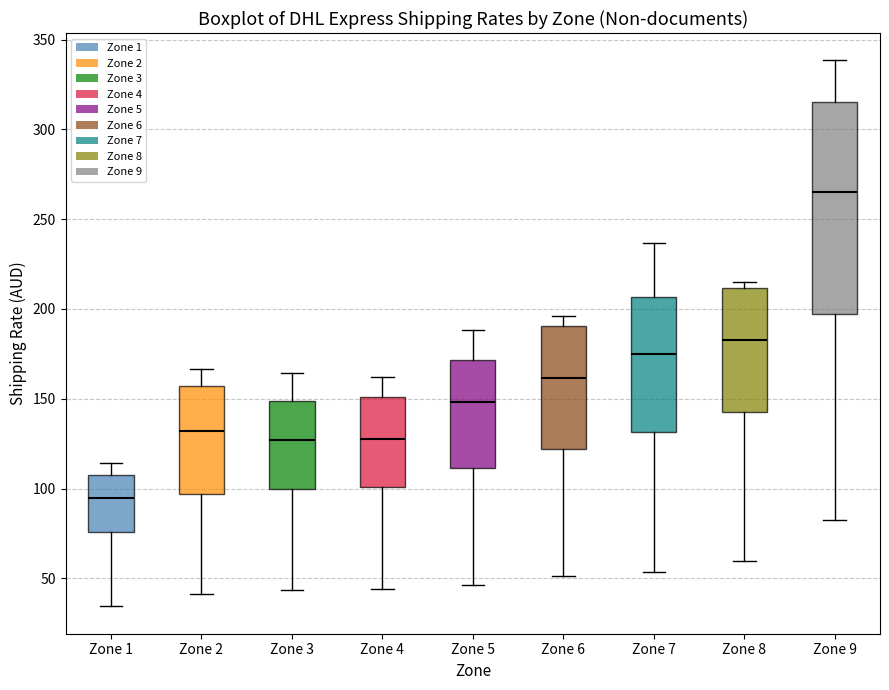

Reading left to right, read every box against the y-axis: the position of its median line, the range the box covers, and the ends of its whiskers. The values are not printed on the chart, so give them approximately, as read against the axis.

Zone 1: median 95, box 75 to 105, whiskers 35 to 115
Zone 2: median 130, box 95 to 155, whiskers 40 to 165
Zone 3: median 125, box 100 to 150, whiskers 45 to 165
Zone 4: median 130, box 100 to 150, whiskers 45 to 160
Zone 5: median 150, box 110 to 170, whiskers 45 to 190
Zone 6: median 160, box 120 to 190, whiskers 50 to 195
Zone 7: median 175, box 130 to 205, whiskers 55 to 235
Zone 8: median 185, box 140 to 210, whiskers 60 to 215
Zone 9: median 265, box 195 to 315, whiskers 80 to 340